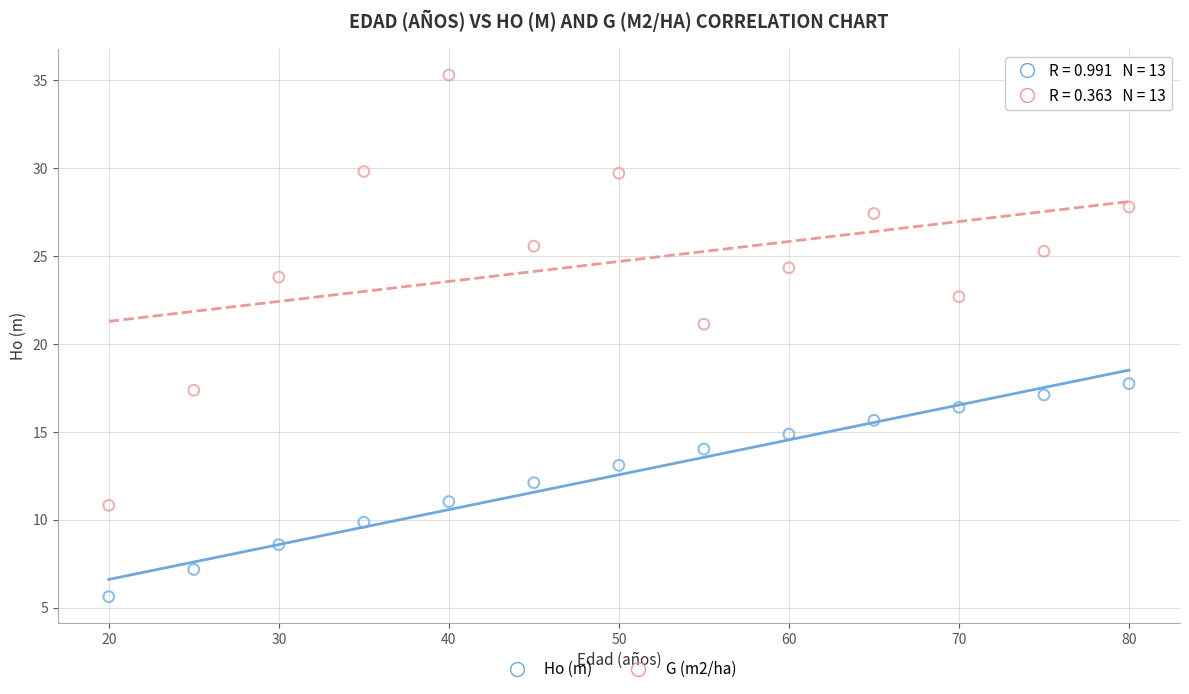

What are all the series names shown in the legend?

Ho (m), G (m2/ha)